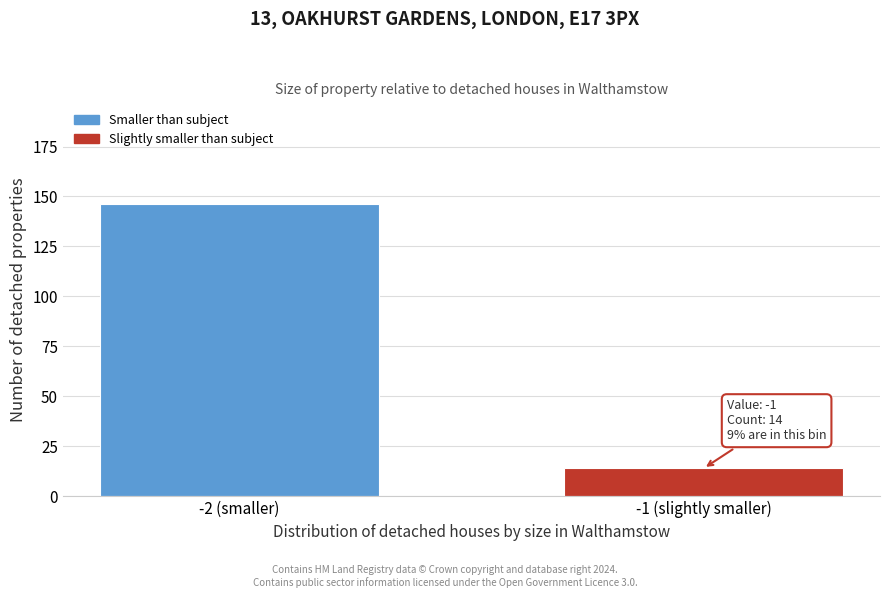

Reading left to right, what are all the values shown in this chart?

146	14